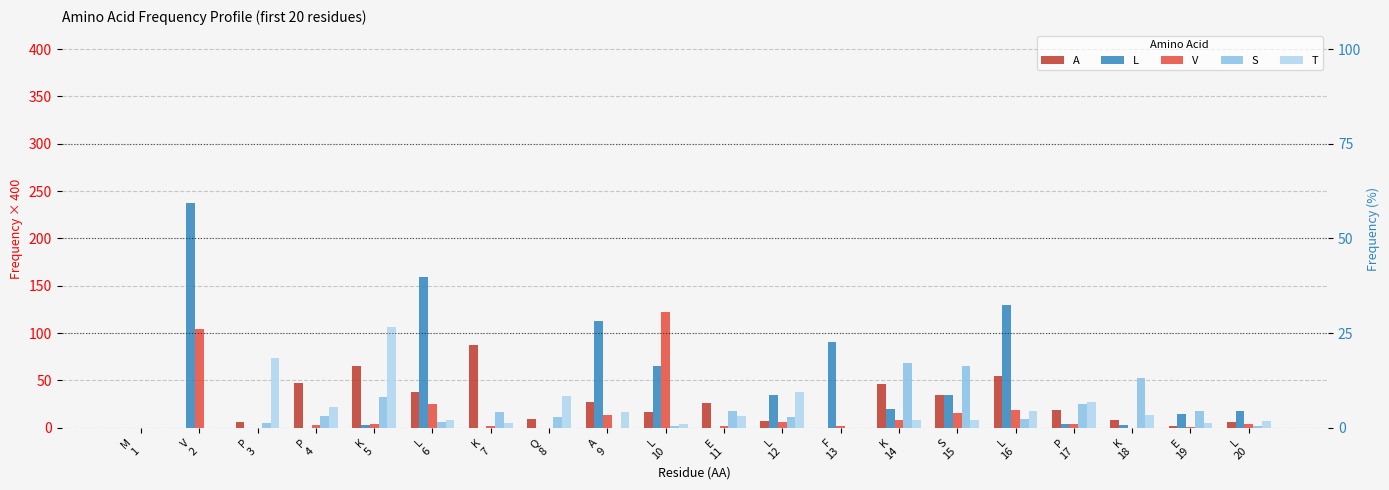

What is the difference between the maximum and minimum values in the T series?

106.1